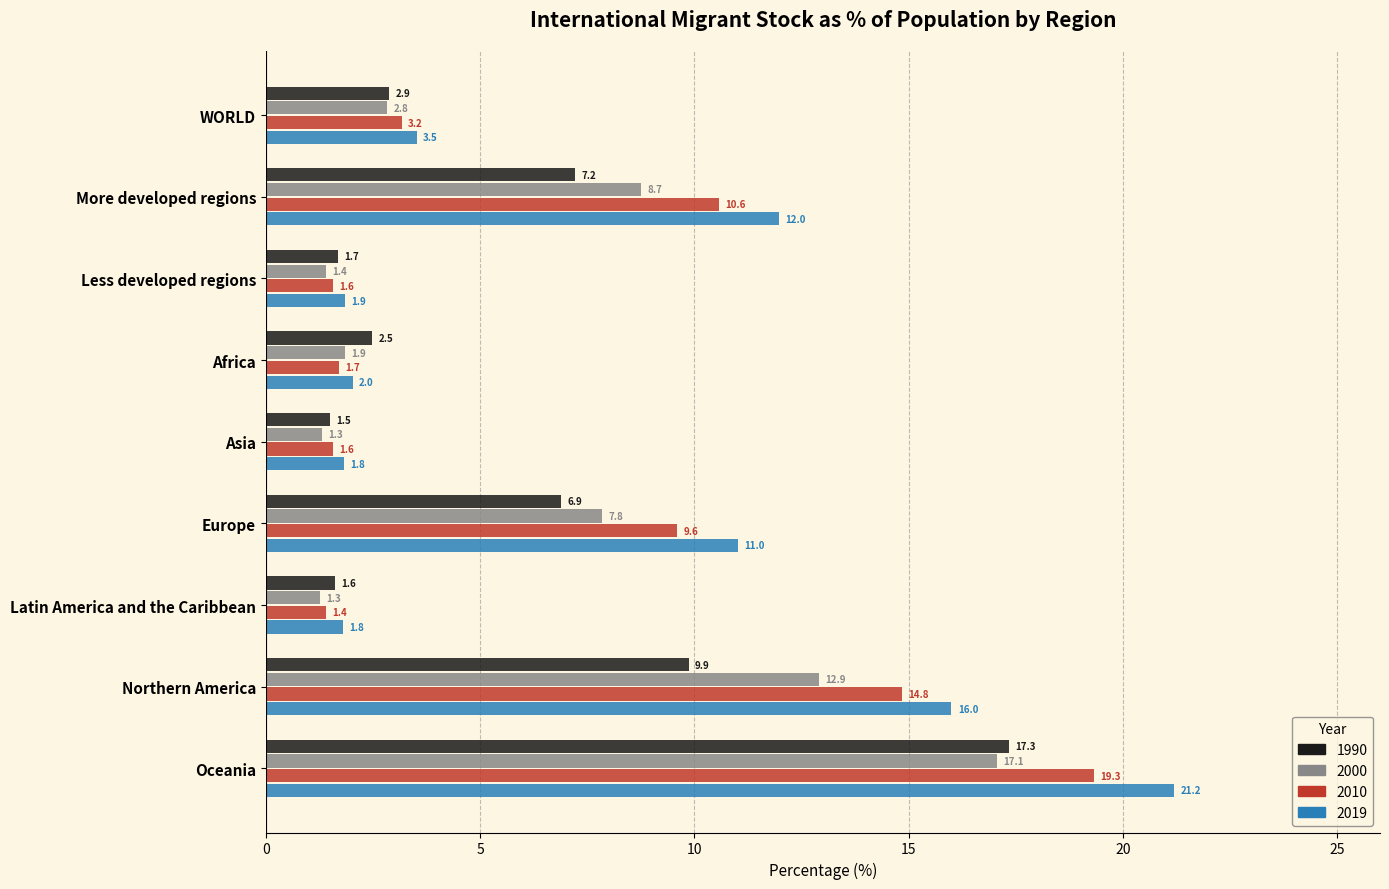

List the series in order of their overall mean, lowest first.

1990, 2000, 2010, 2019